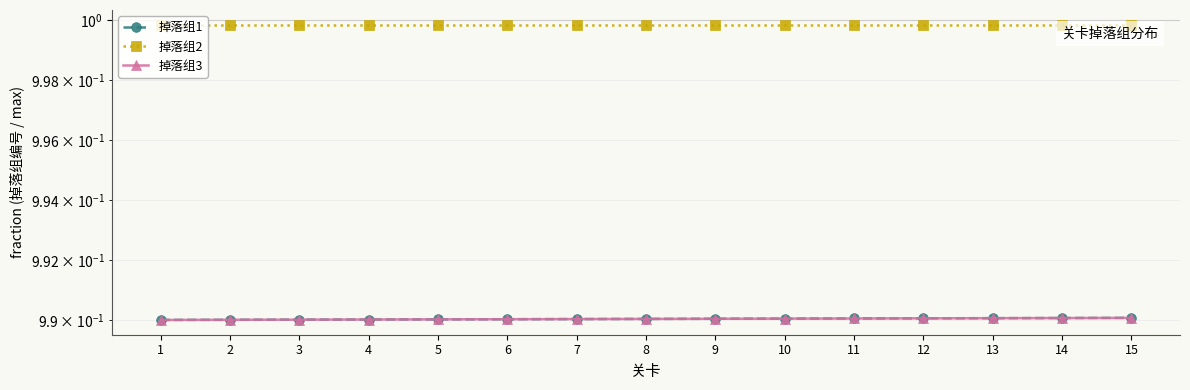

True or false: 掉落组2 has a value of 1.0 at 10.

True